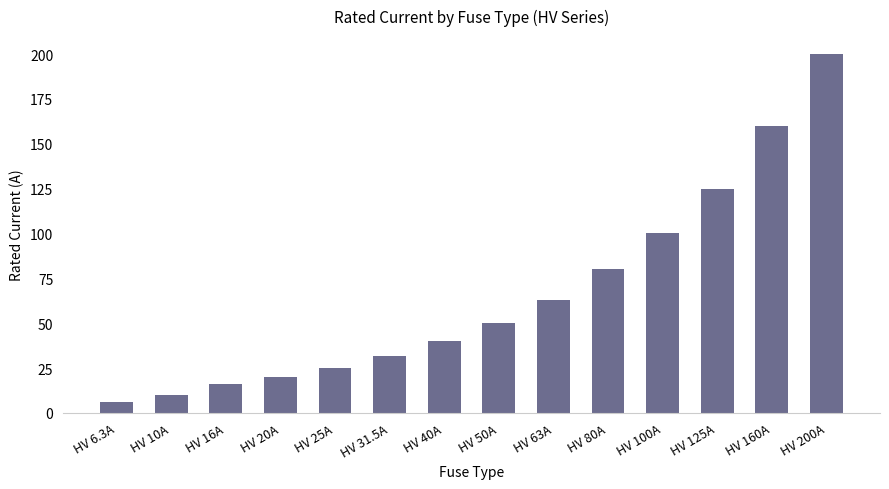

Reading left to right, transcribe all the data shown in this chart.

6.3	10.0	16.0	20.0	25.0	31.5	40.0	50.0	63.0	80.0	100.0	125.0	160.0	200.0